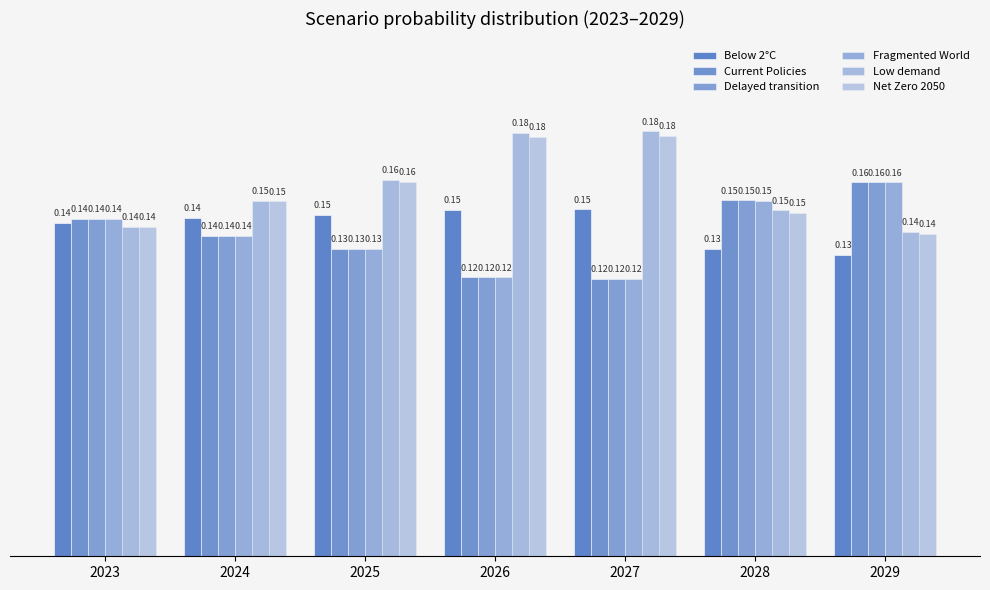

Reading right to left, transcribe all the data shown in this chart.

Below 2°C: 0.1	0.1	0.1	0.1	0.1	0.1	0.1
Current Policies: 0.2	0.2	0.1	0.1	0.1	0.1	0.1
Delayed transition: 0.2	0.2	0.1	0.1	0.1	0.1	0.1
Fragmented World: 0.2	0.2	0.1	0.1	0.1	0.1	0.1
Low demand: 0.1	0.1	0.2	0.2	0.2	0.2	0.1
Net Zero 2050: 0.1	0.1	0.2	0.2	0.2	0.2	0.1